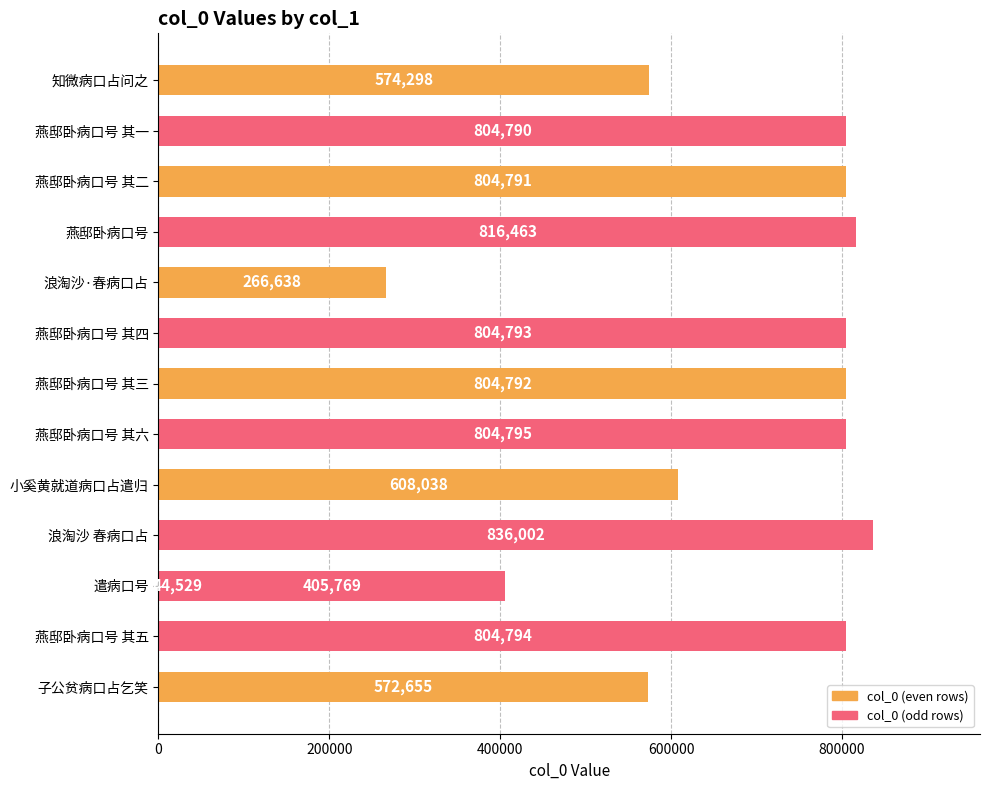

What is the difference between the maximum and minimum values?

791473